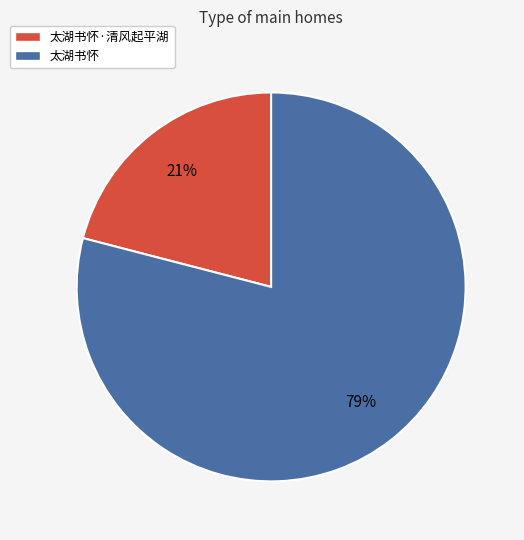

Which category has the smallest portion of the pie?

太湖书怀·清风起平湖